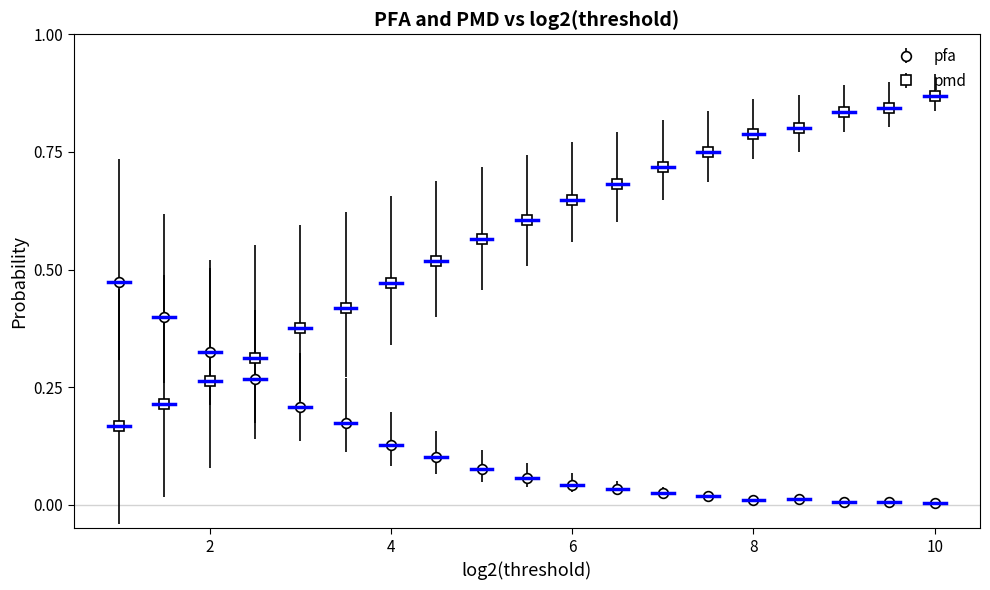

Which series has the largest total across all categories?

pmd